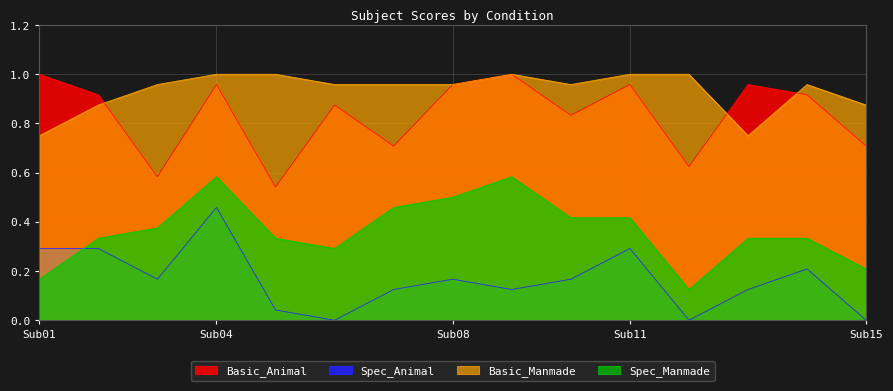

What is the average value of the Basic_Animal series?

0.8